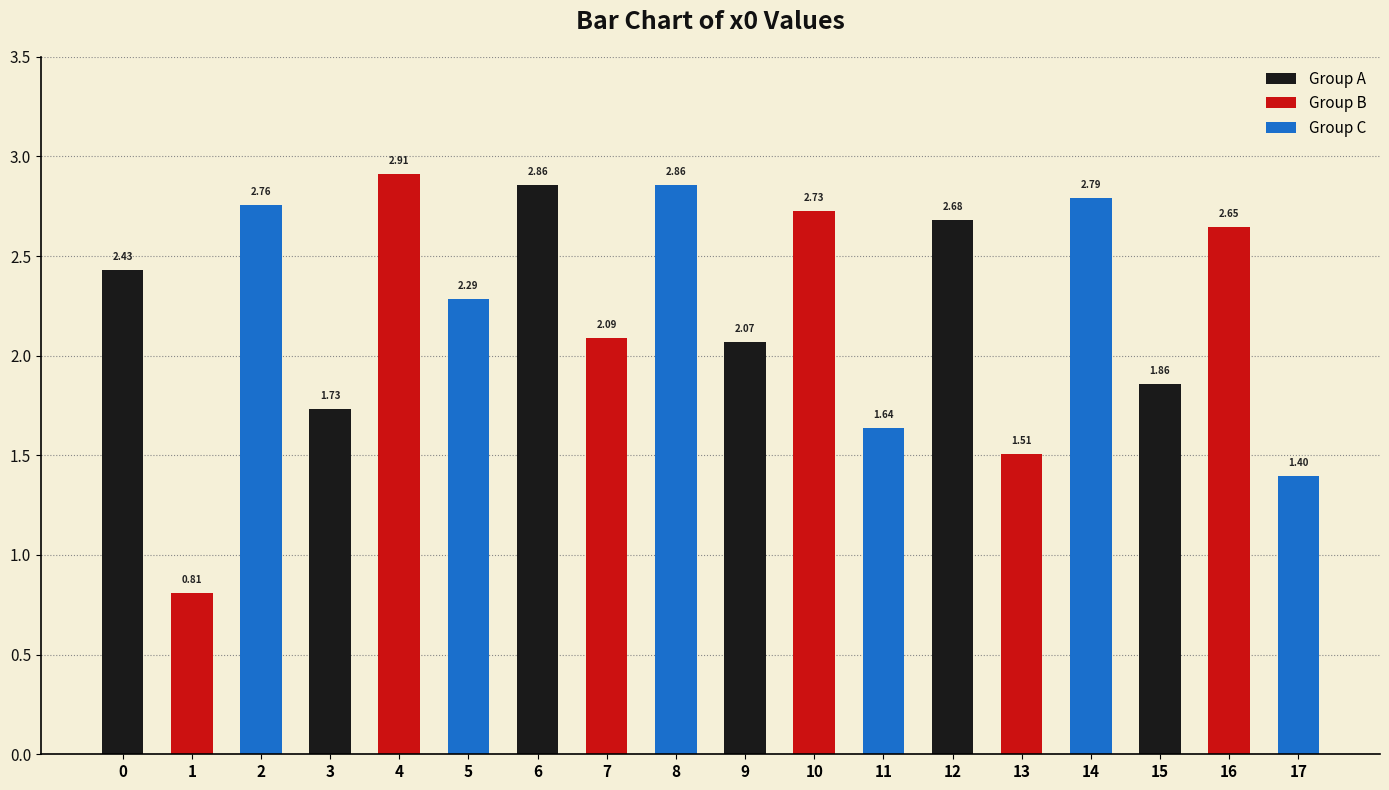

Which series has the largest range (max minus min)?

Group B